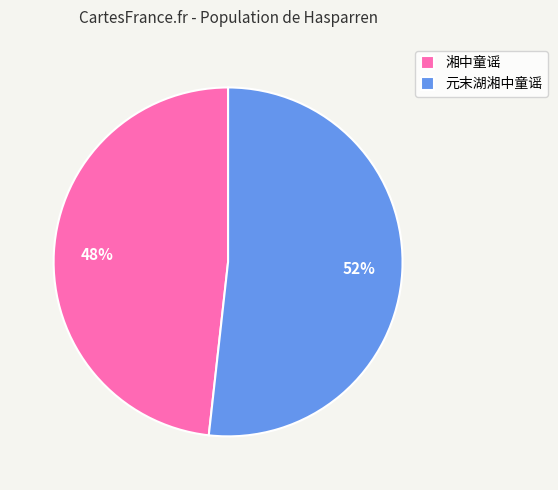

Which category has the biggest portion of the pie?

元末湖湘中童谣